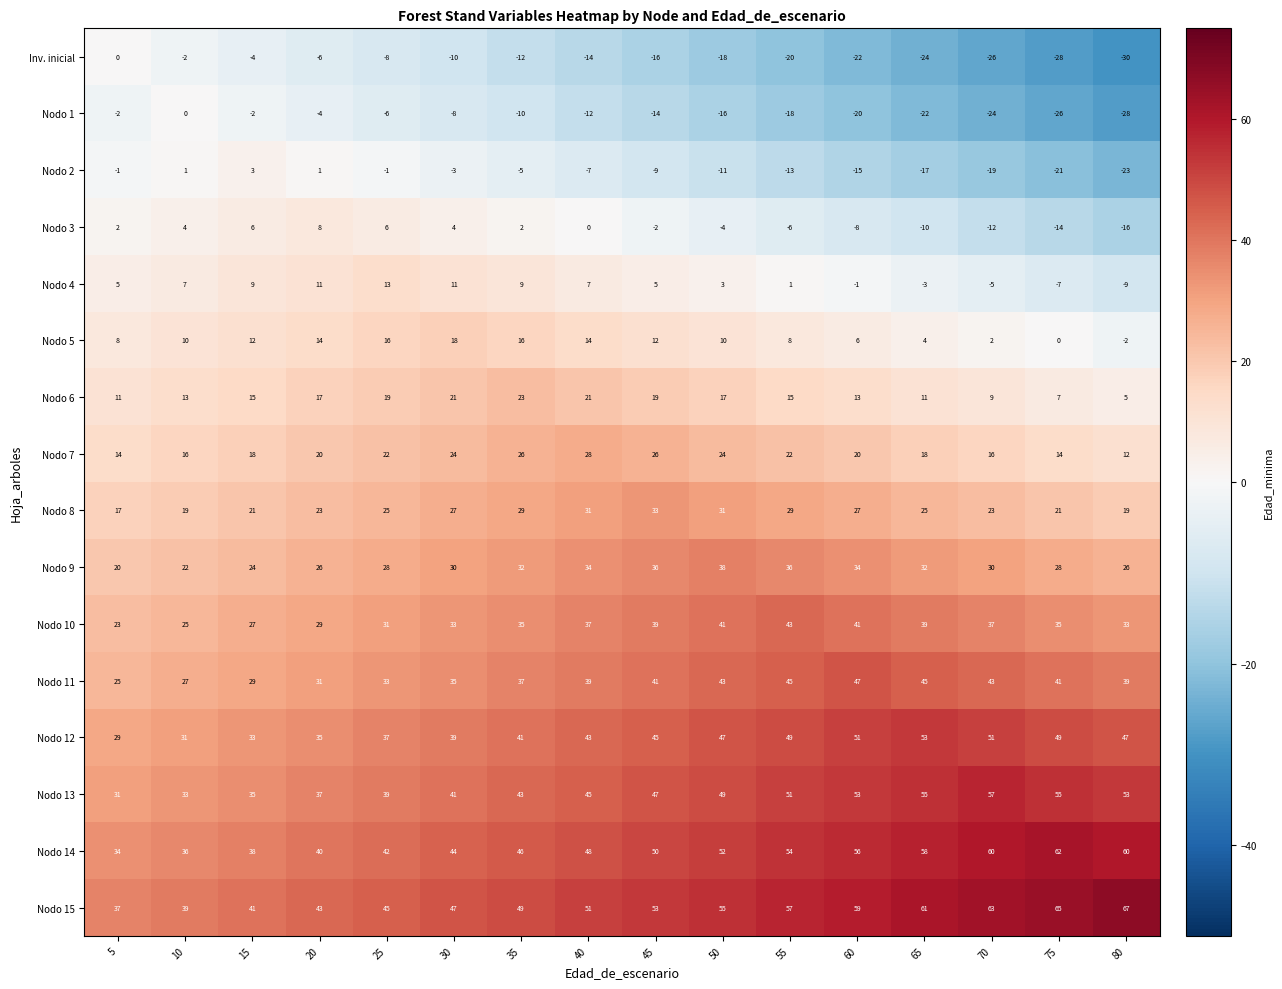

What is the sum of all Inv. inicial values?

-240